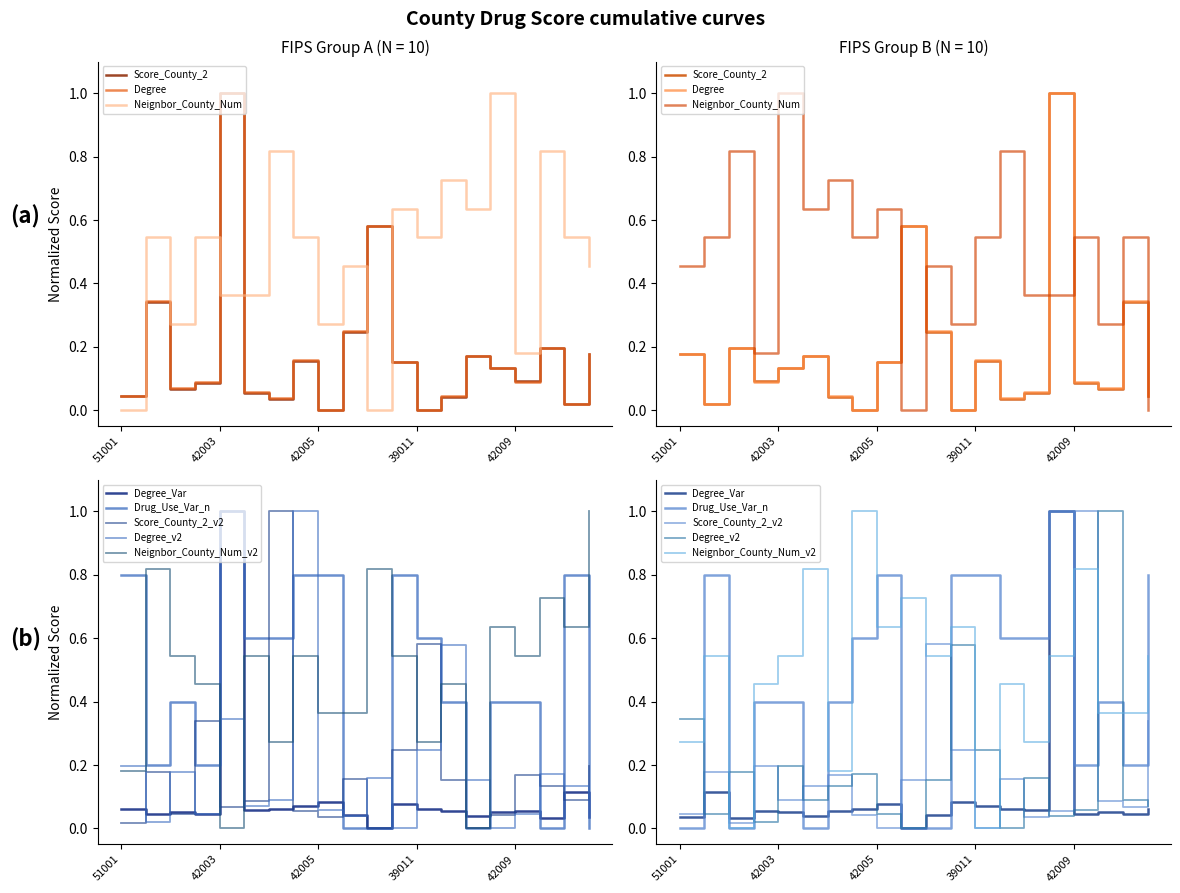

After their last crossing, which series has the higher values: Degree_Var or Degree?

Degree